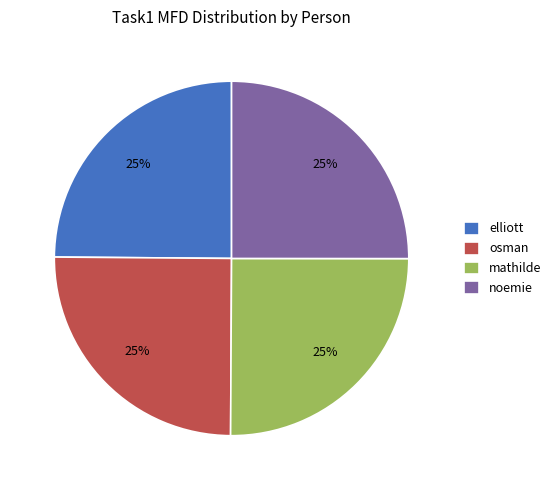

Is noemie the majority of the pie?

No